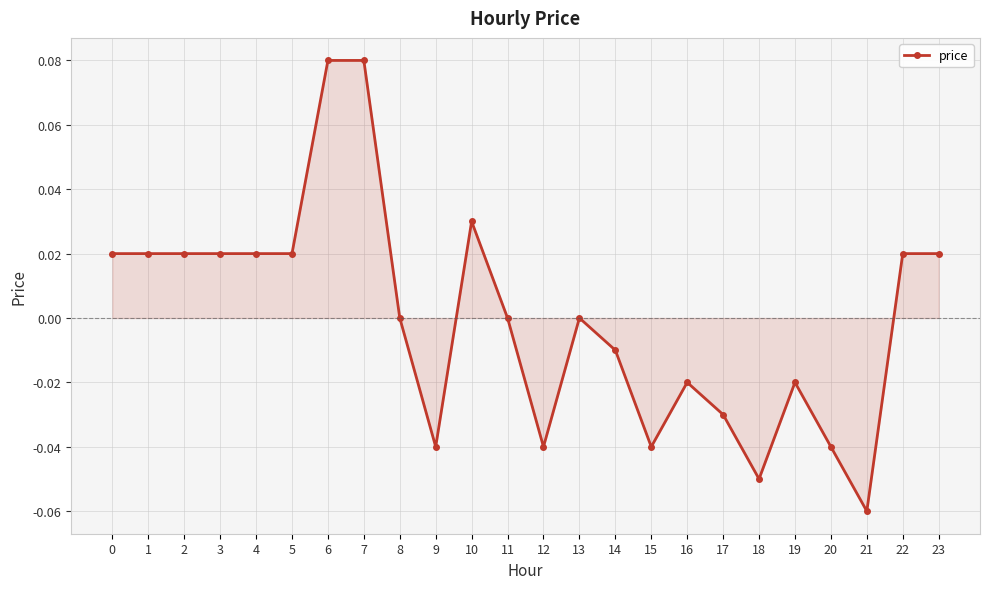

True or false: the data has more than 1 interior local peaks.

True